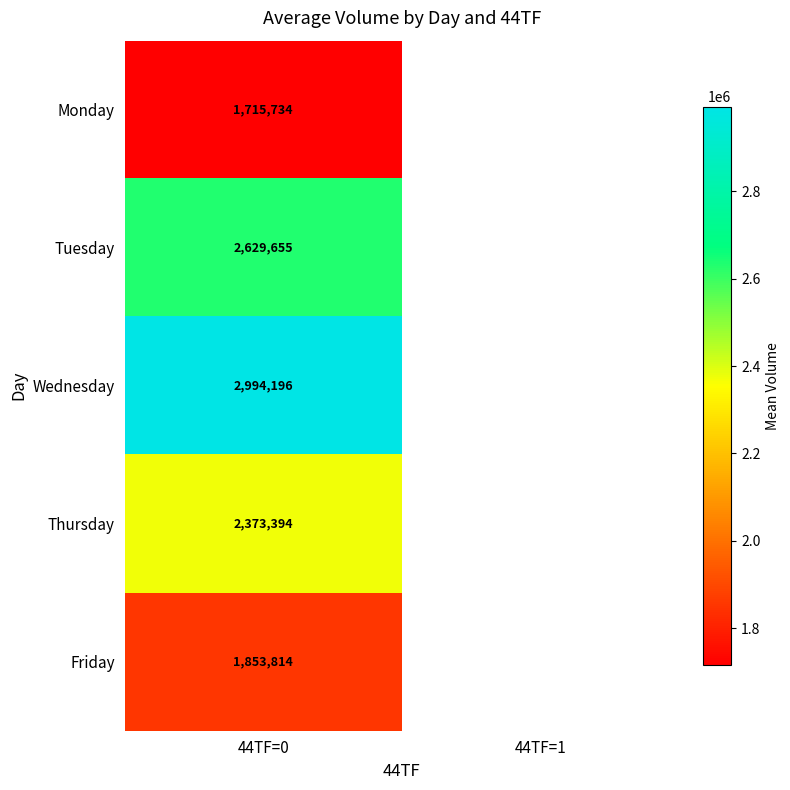

Rank the series at 44TF=0 from lowest to highest value.

Monday, Friday, Thursday, Tuesday, Wednesday